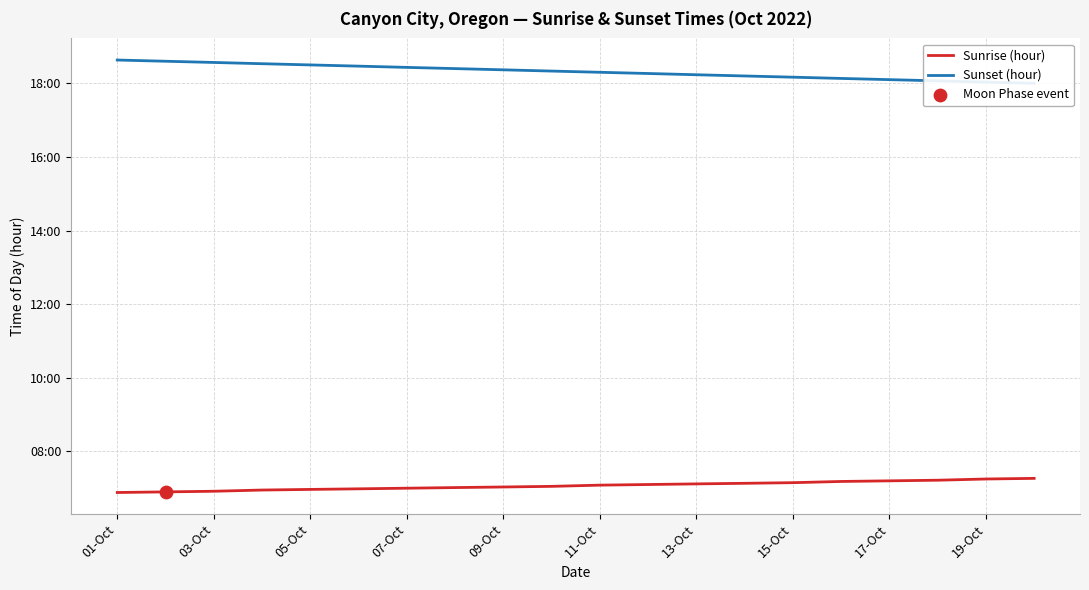

Which series has the largest total across all categories?

Sunset (hour)